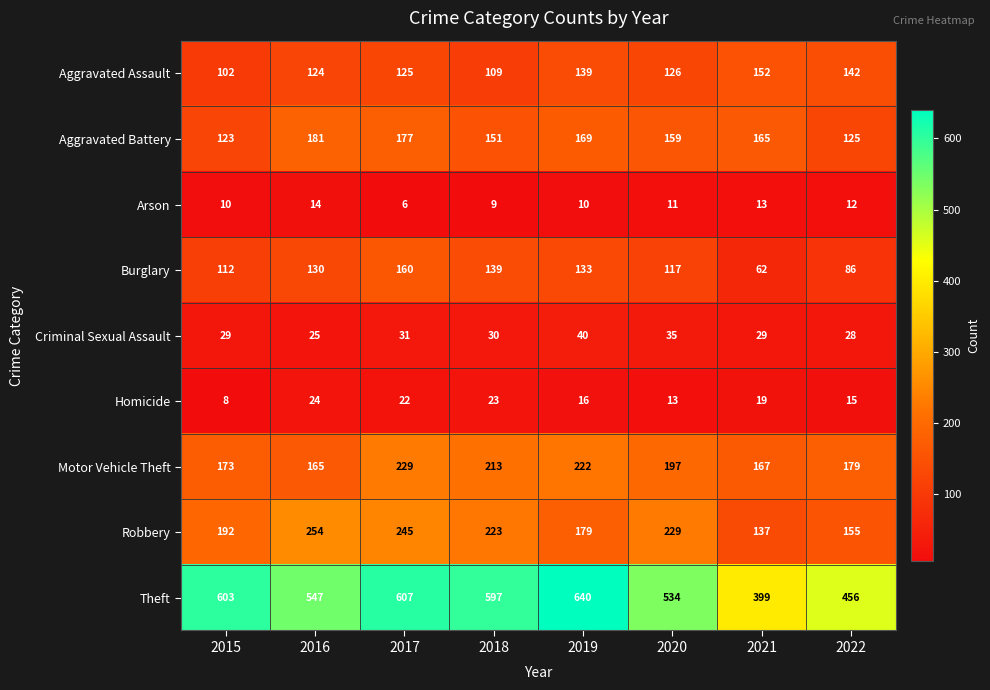

What is the difference between the highest and lowest values at 2021?

386